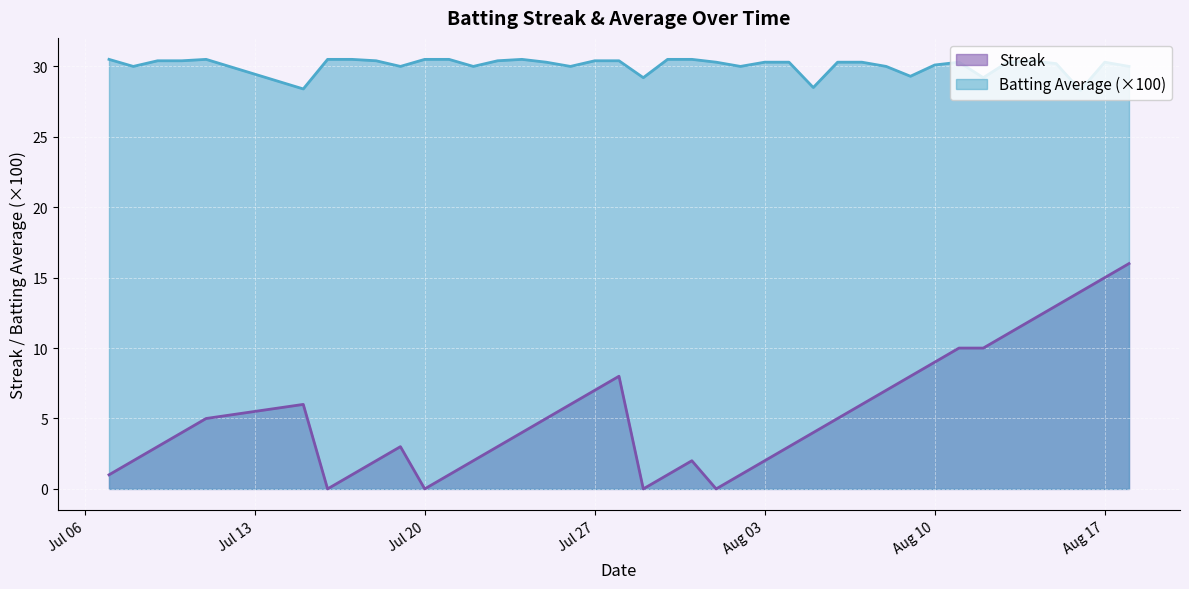

Rank the series by their average value, from highest to lowest.

Batting Average (×100), Streak